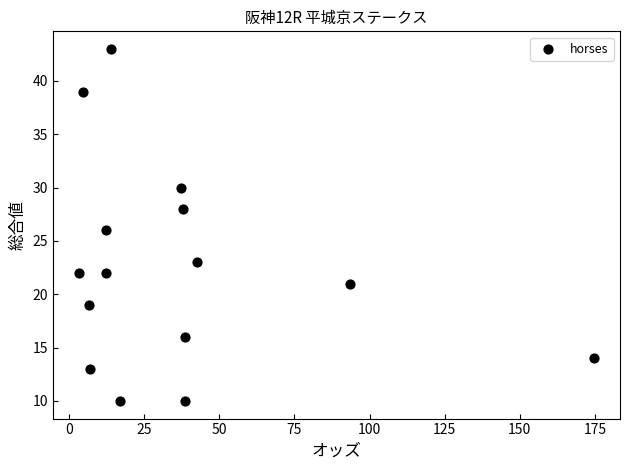

What is the range of Y values (max minus min)?

33